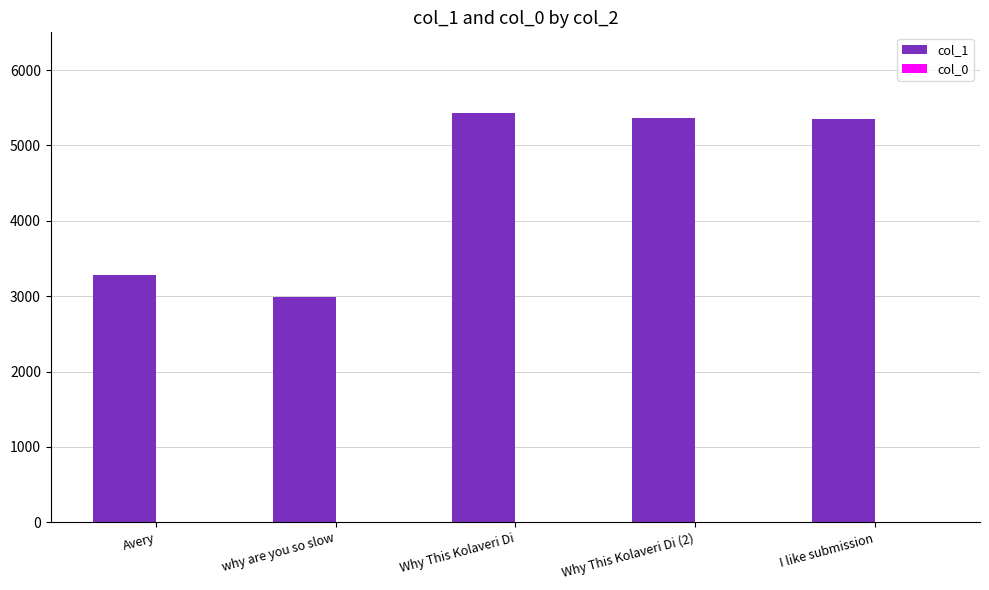

Which series changed the most between why are you so slow and Why This Kolaveri Di?

col_1